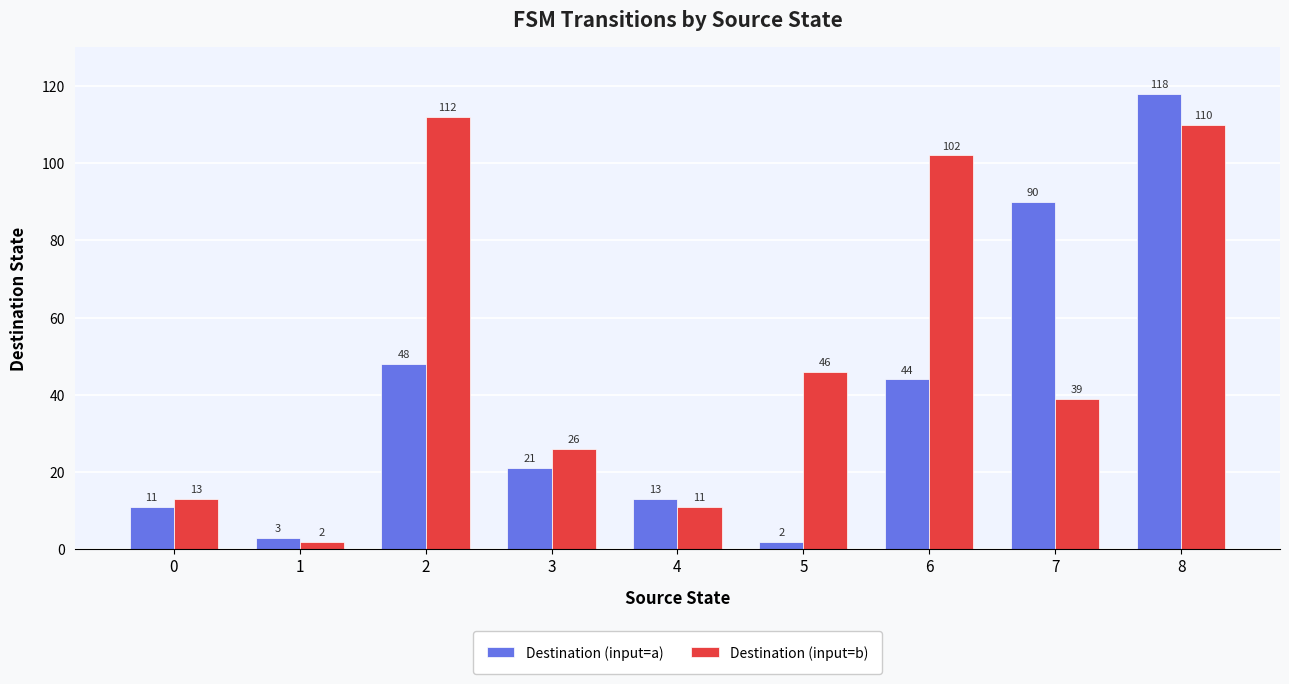

What is the difference between the maximum and minimum values in the Destination (input=b) series?

110